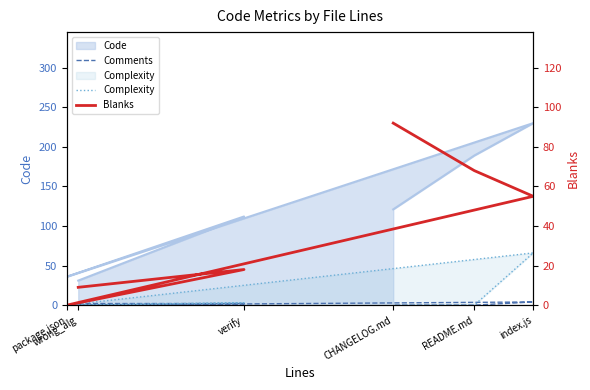

True or false: Comments has a value of 0 at CHANGELOG.md.

True